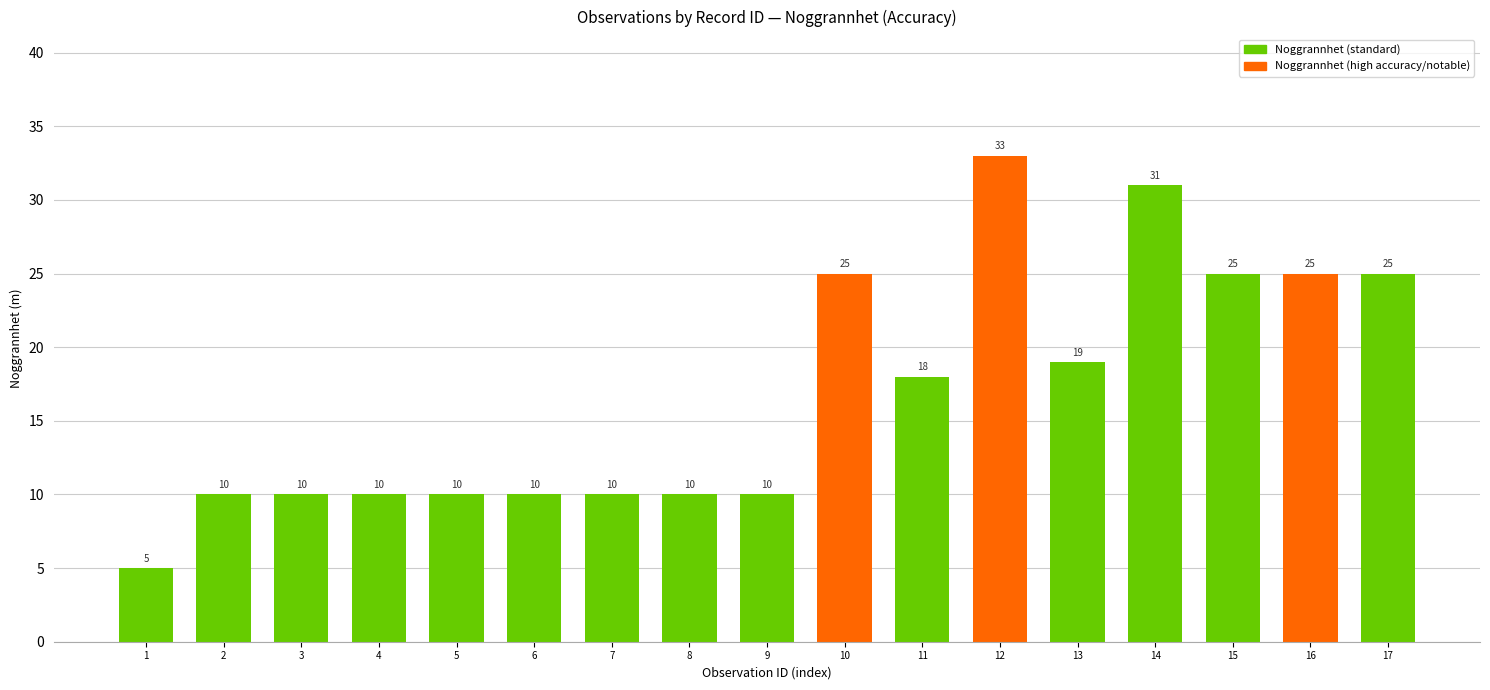

Are the bars horizontal?

No